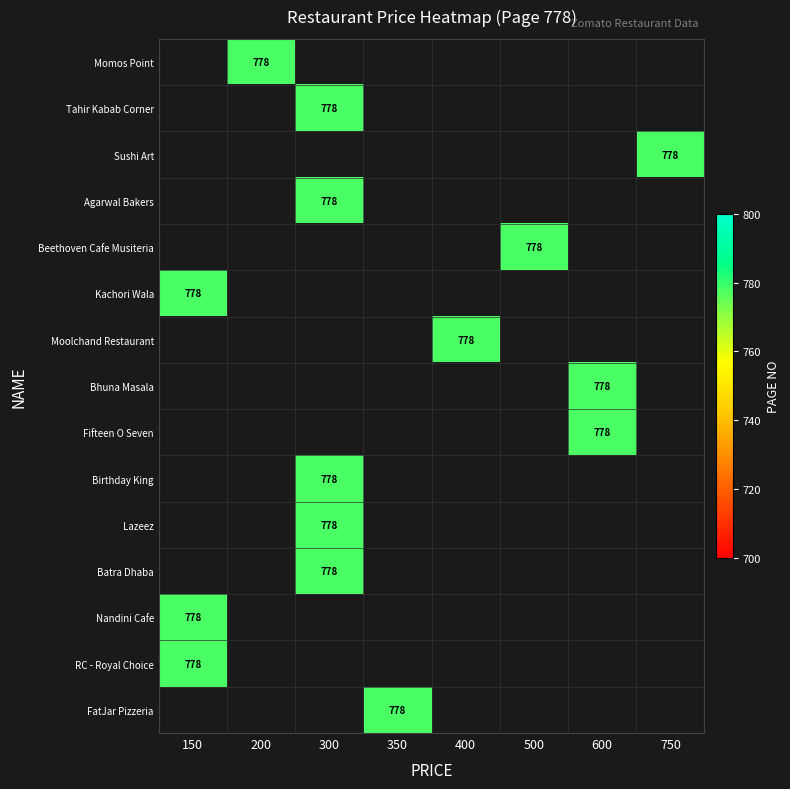

Which has a higher value, 350 or 600?

600